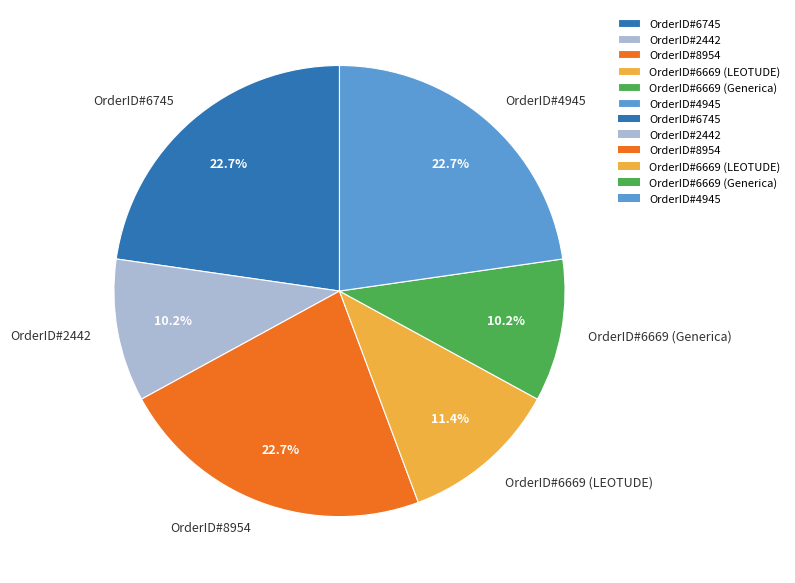

The OrderID#8954 slice represents 23% of the pie. True or false?

True